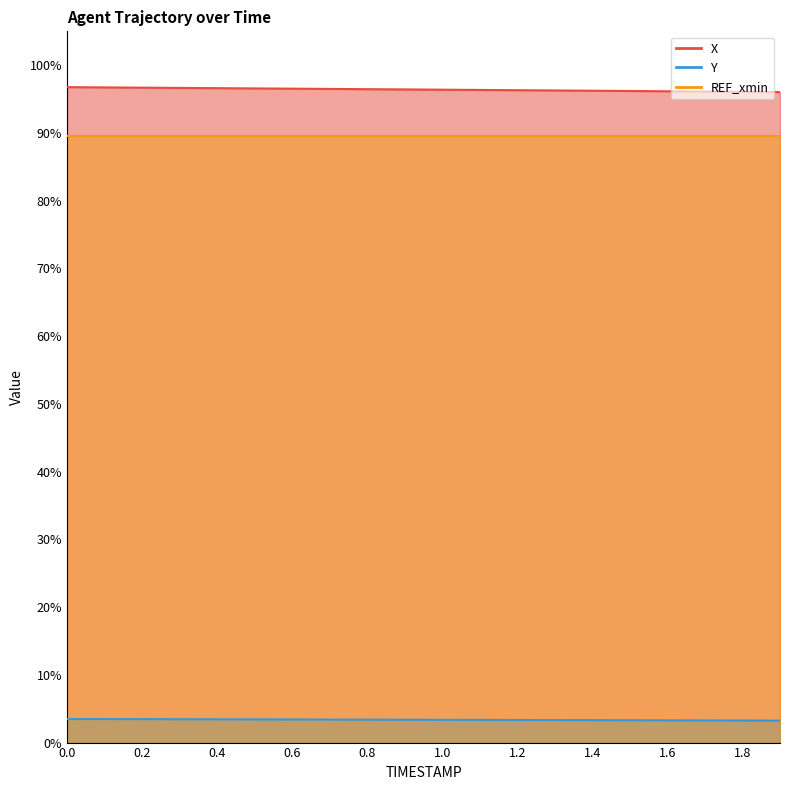

Which series has the largest range (max minus min)?

X